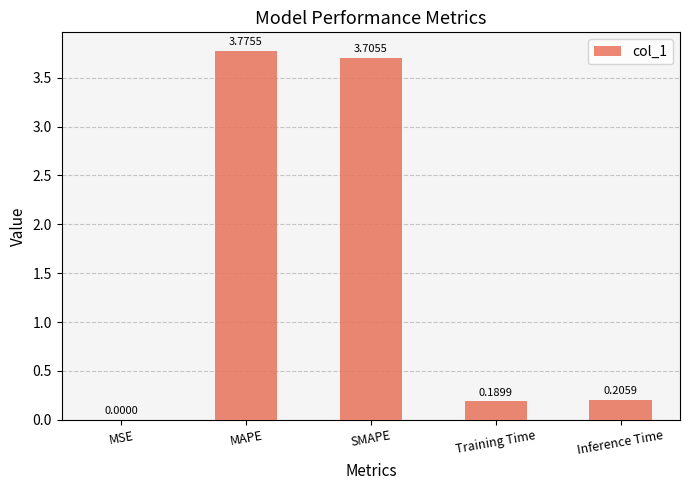

What is the ratio of the value at Training Time to the value at SMAPE?

0.1